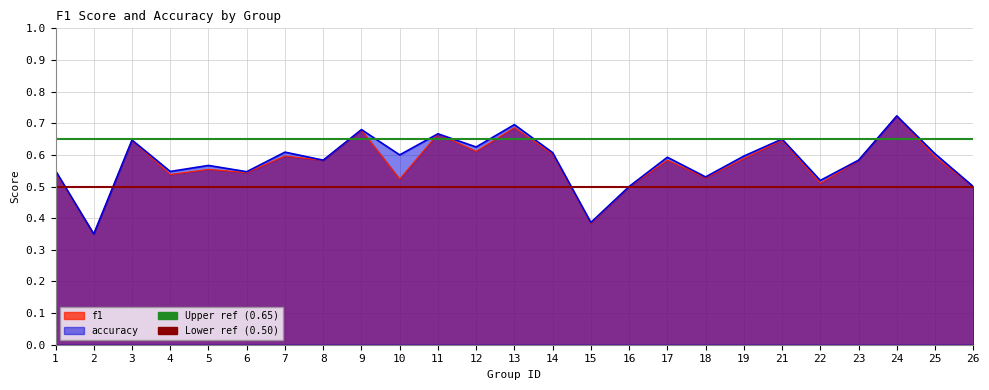

Reading left to right, transcribe all the data shown in this chart.

f1: 1=0.5	2=0.3	3=0.6	4=0.5	5=0.6	6=0.5	7=0.6	8=0.6	9=0.7	10=0.5	11=0.7	12=0.6	13=0.7	14=0.6	15=0.4	16=0.5	17=0.6	18=0.5	19=0.6	21=0.6	22=0.5	23=0.6	24=0.7	25=0.6	26=0.5
accuracy: 1=0.6	2=0.3	3=0.6	4=0.5	5=0.6	6=0.5	7=0.6	8=0.6	9=0.7	10=0.6	11=0.7	12=0.6	13=0.7	14=0.6	15=0.4	16=0.5	17=0.6	18=0.5	19=0.6	21=0.7	22=0.5	23=0.6	24=0.7	25=0.6	26=0.5